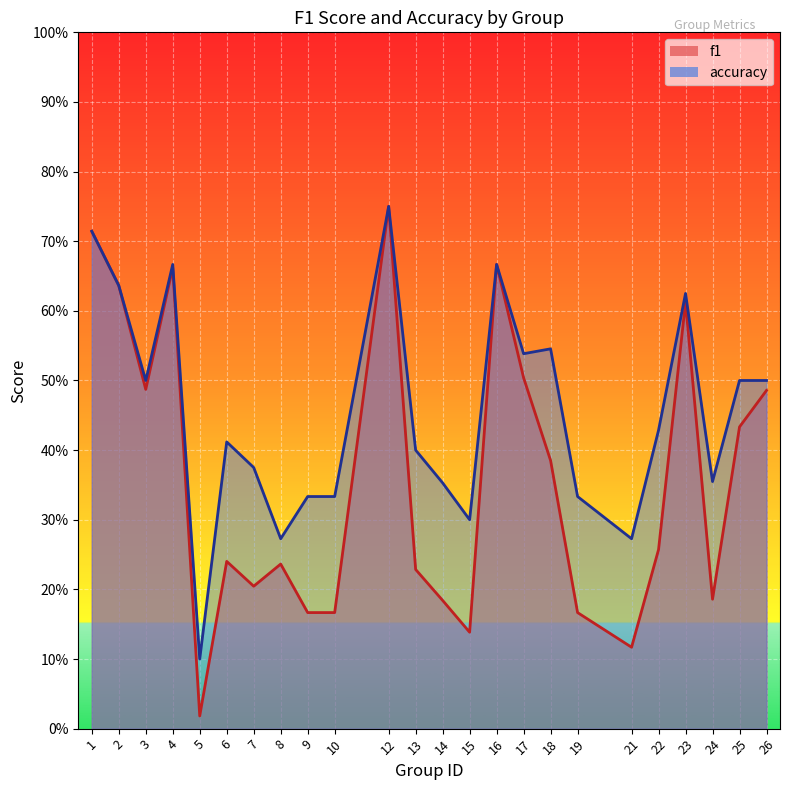

What is the difference between the accuracy values at 6 and 17?

0.1